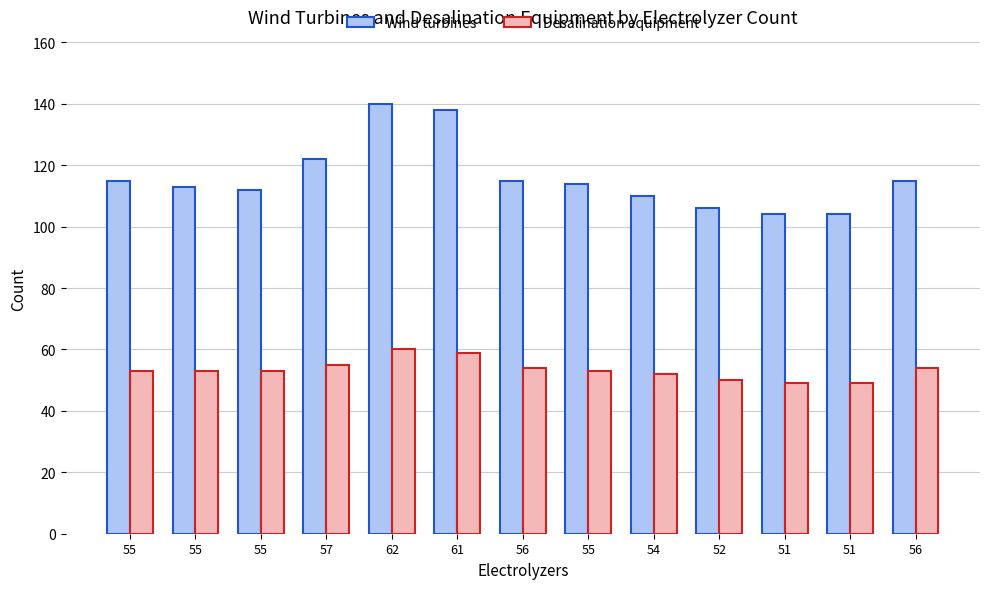

How many distinct data groups are displayed?

2